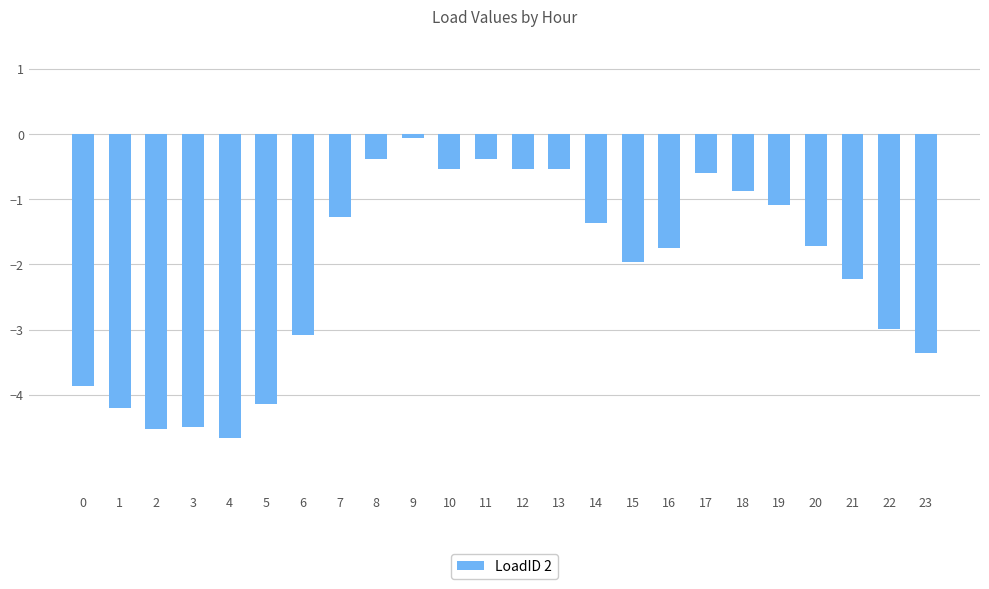

What is the change in value from 14 to 23?

-2.0